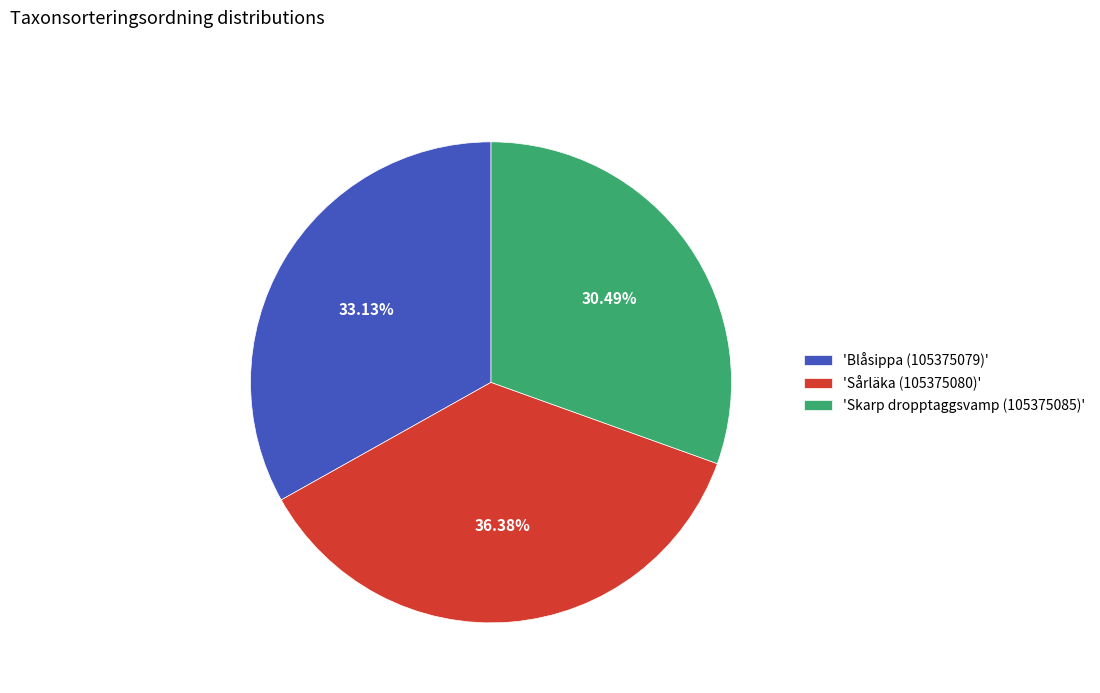

How many segments does this pie chart have?

3